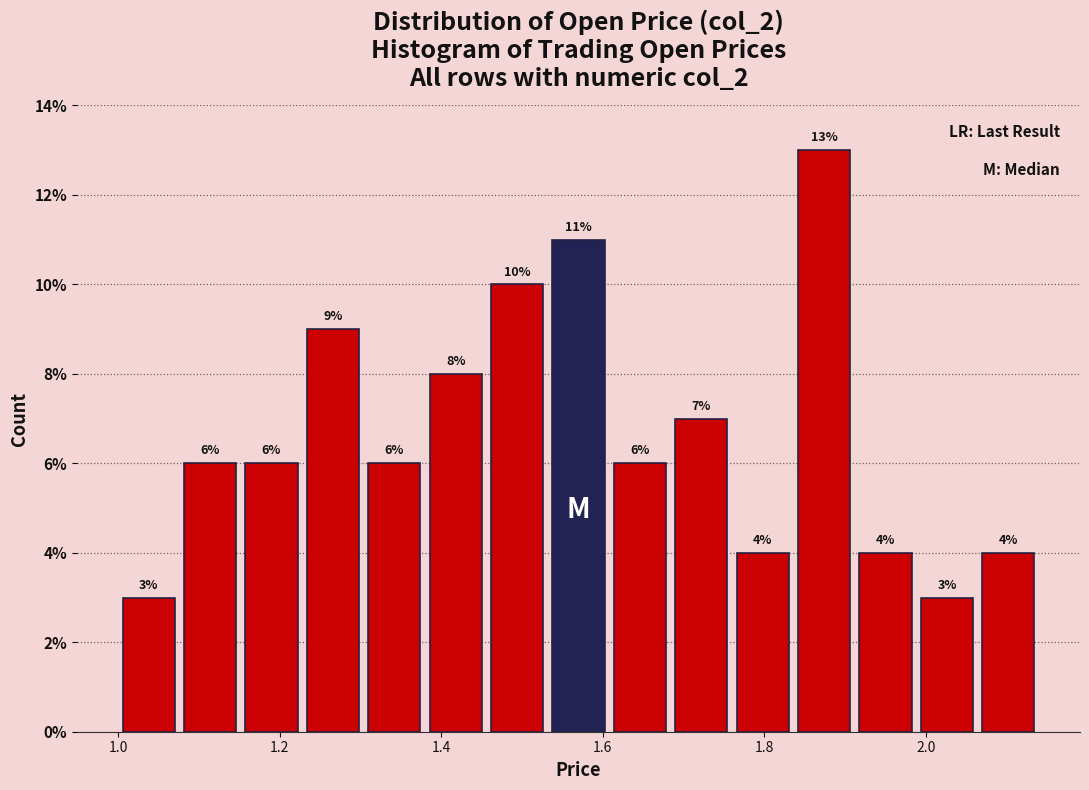

Around what value on the x-axis is the tallest bar? Give the approximate position of its centre, as read against the axis.

1.88